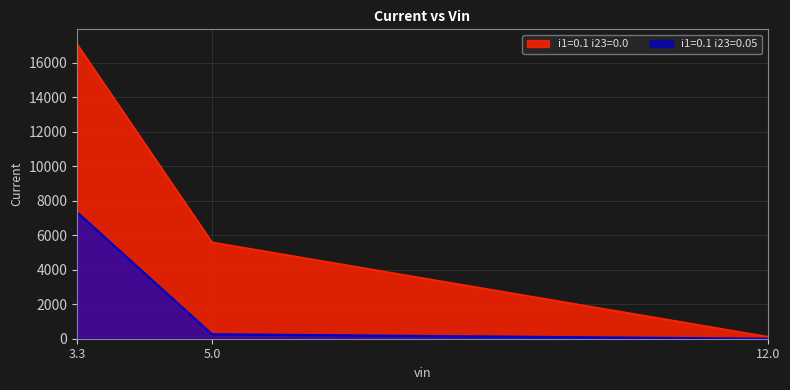

Which label corresponds to the smallest value in the chart?

12.0